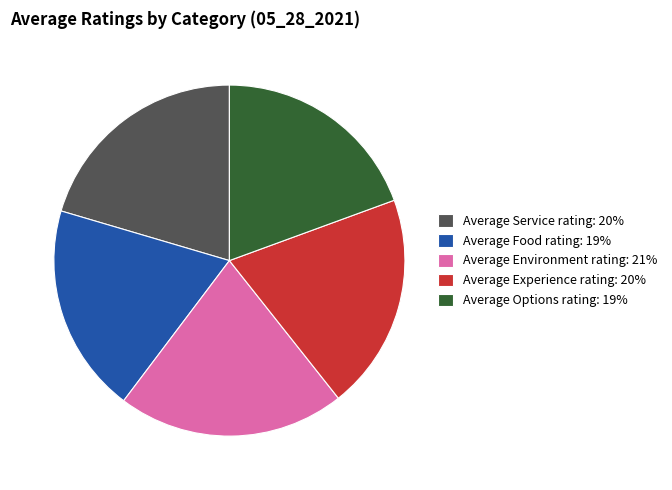

Which slice is the largest?

Average Environment rating: 21%